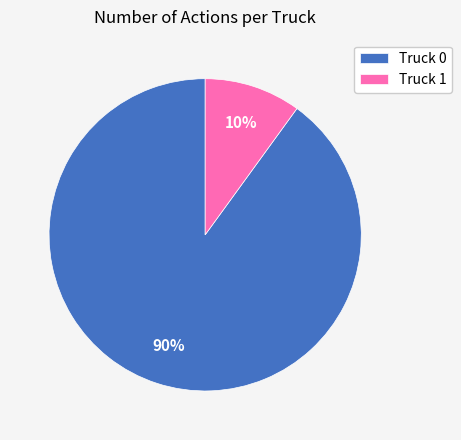

To the nearest percent, what portion does Truck 1 represent?

10%